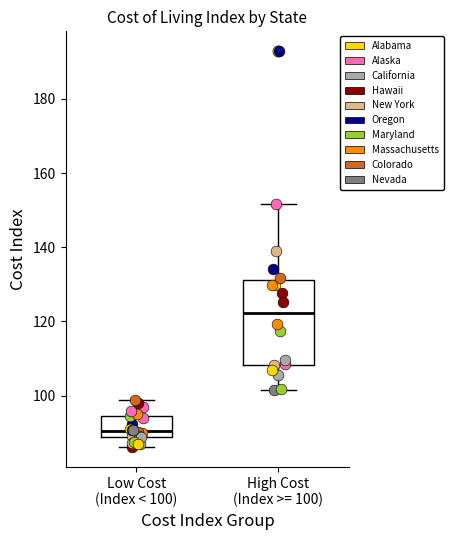

Comparing the boxes themselves (not the whiskers), which one is the tallest?

High Cost (Index >= 100)